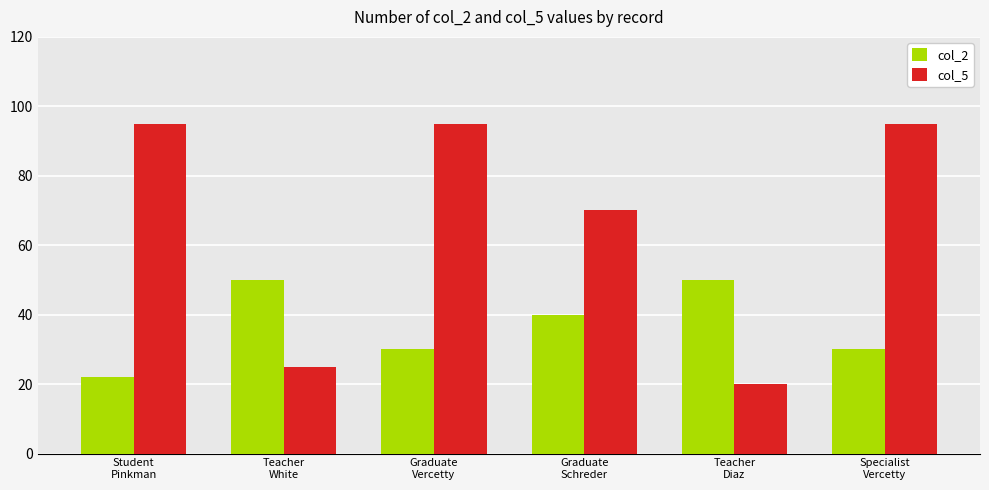

How many bars are there in total?

12